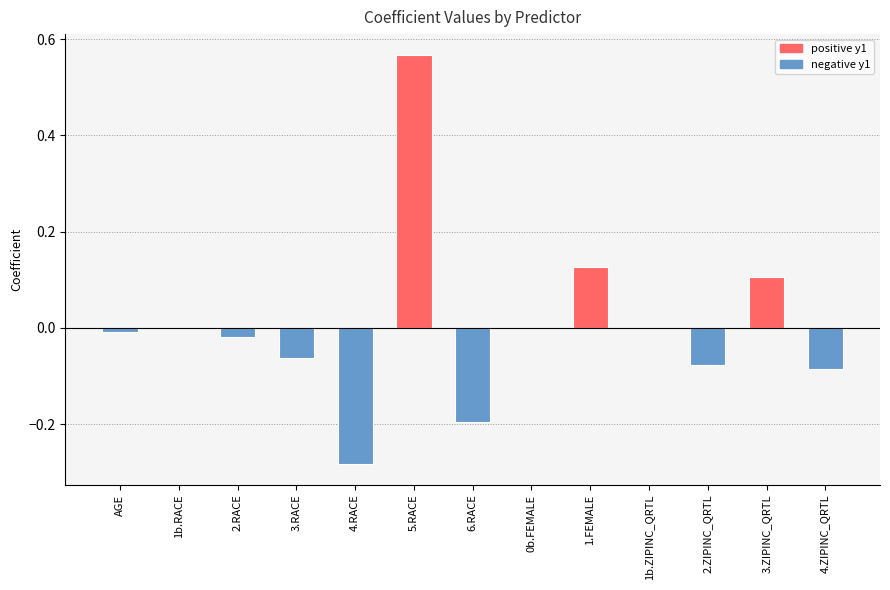

The chart shows a value of 0.0 at 1b.RACE. True or false?

True